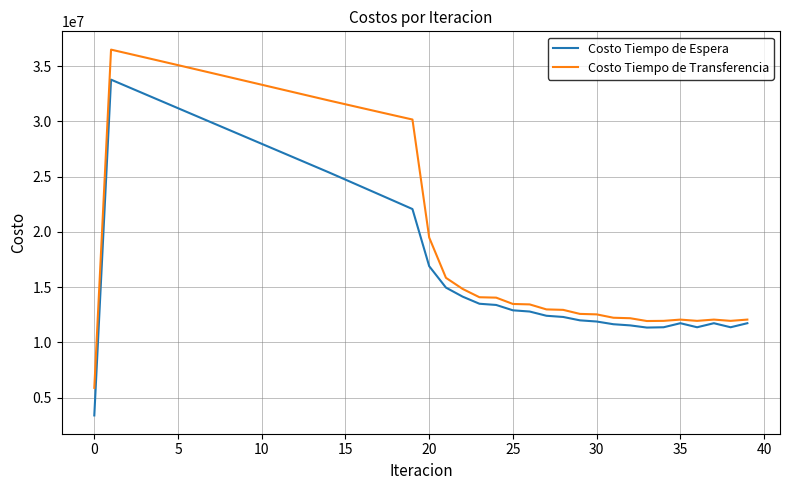

Rank the series by their maximum value, from lowest to highest.

Costo Tiempo de Espera, Costo Tiempo de Transferencia